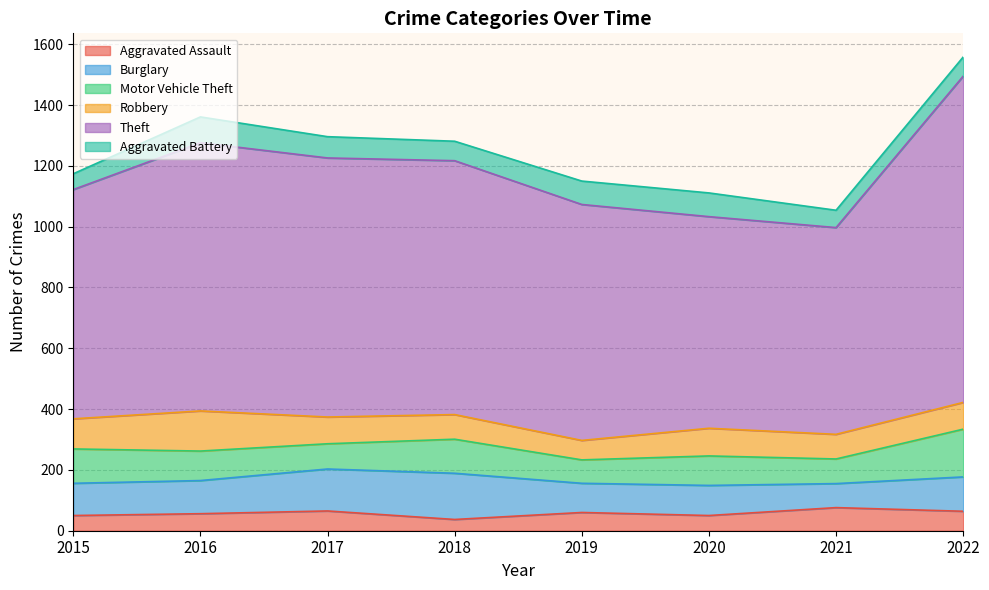

The value of Burglary at 2019 is 59. True or false?

False